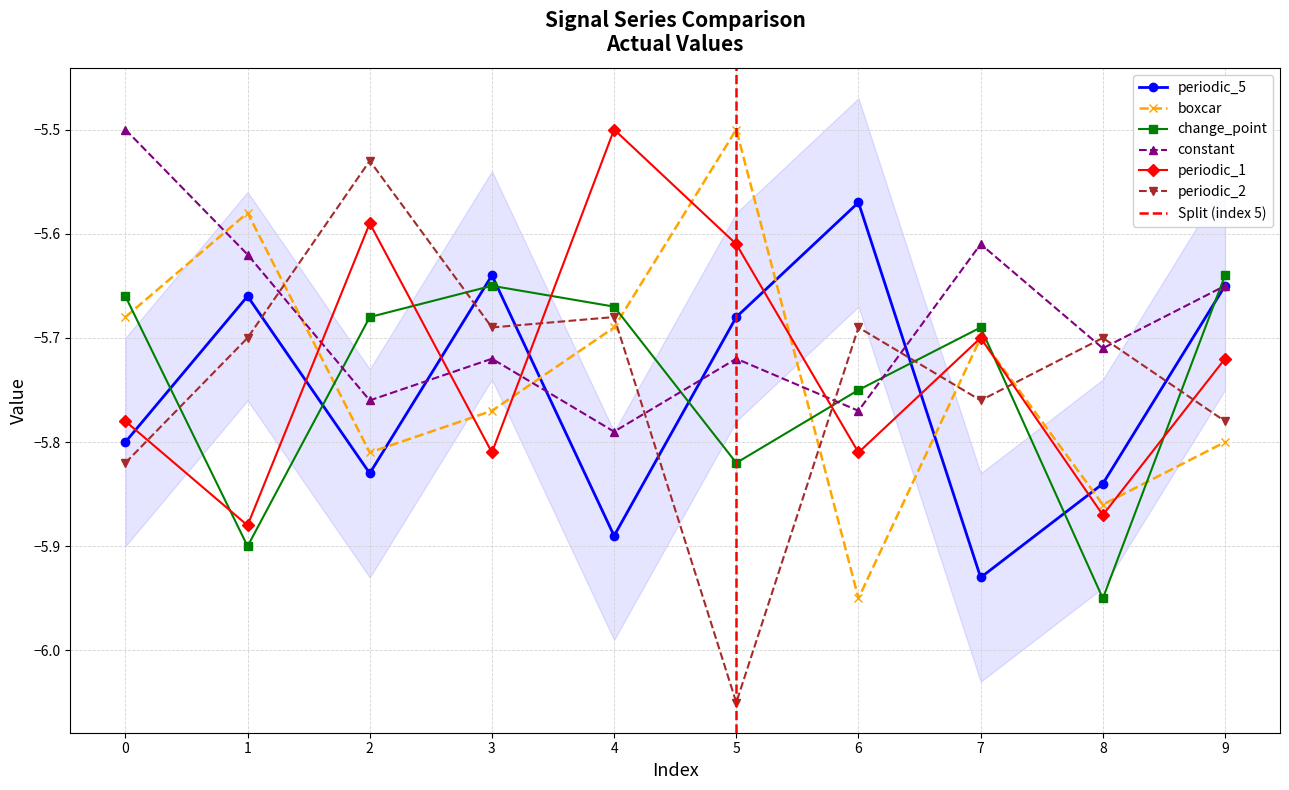

Which has a higher value, 9 or 5?

9